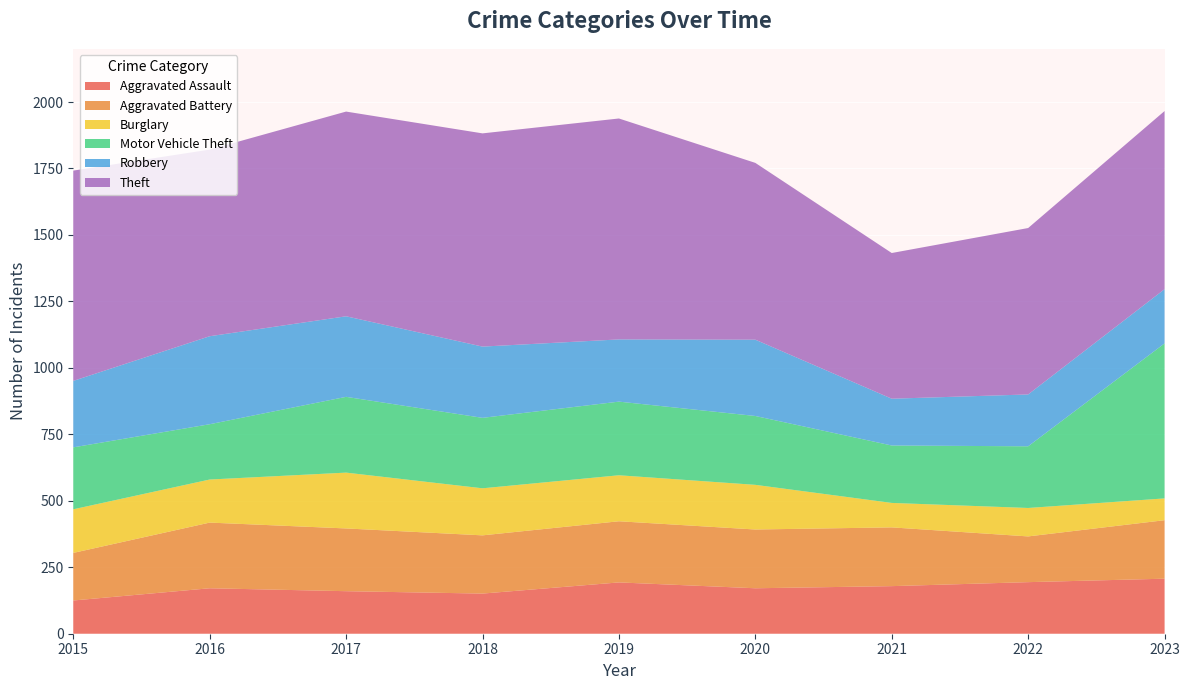

Reading left to right, what are all the values shown in this chart?

Aggravated Assault: 2015=125	2016=171	2017=160	2018=151	2019=193	2020=171	2021=179	2022=194	2023=207
Aggravated Battery: 2015=179	2016=247	2017=236	2018=219	2019=230	2020=221	2021=221	2022=172	2023=220
Burglary: 2015=164	2016=162	2017=210	2018=177	2019=173	2020=168	2021=92	2022=107	2023=82
Motor Vehicle Theft: 2015=233	2016=208	2017=285	2018=265	2019=277	2020=259	2021=216	2022=232	2023=583
Robbery: 2015=250	2016=331	2017=303	2018=268	2019=234	2020=287	2021=176	2022=195	2023=204
Theft: 2015=791	2016=702	2017=770	2018=802	2019=831	2020=665	2021=548	2022=626	2023=670